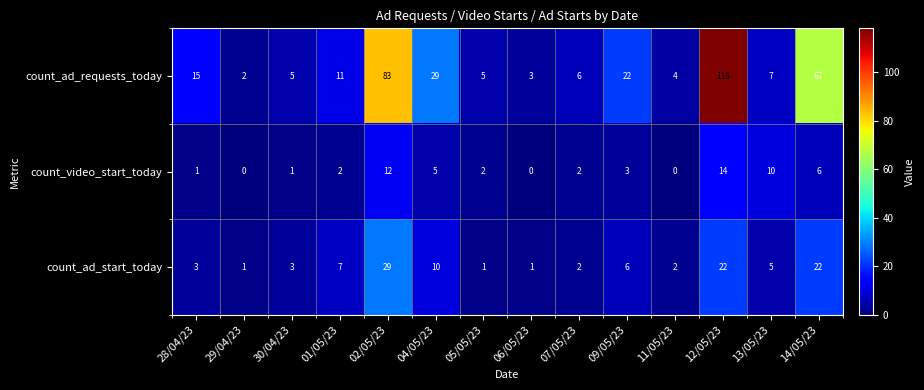

Is it true that count_video_start_today equals 2 at 04/05/23?

False